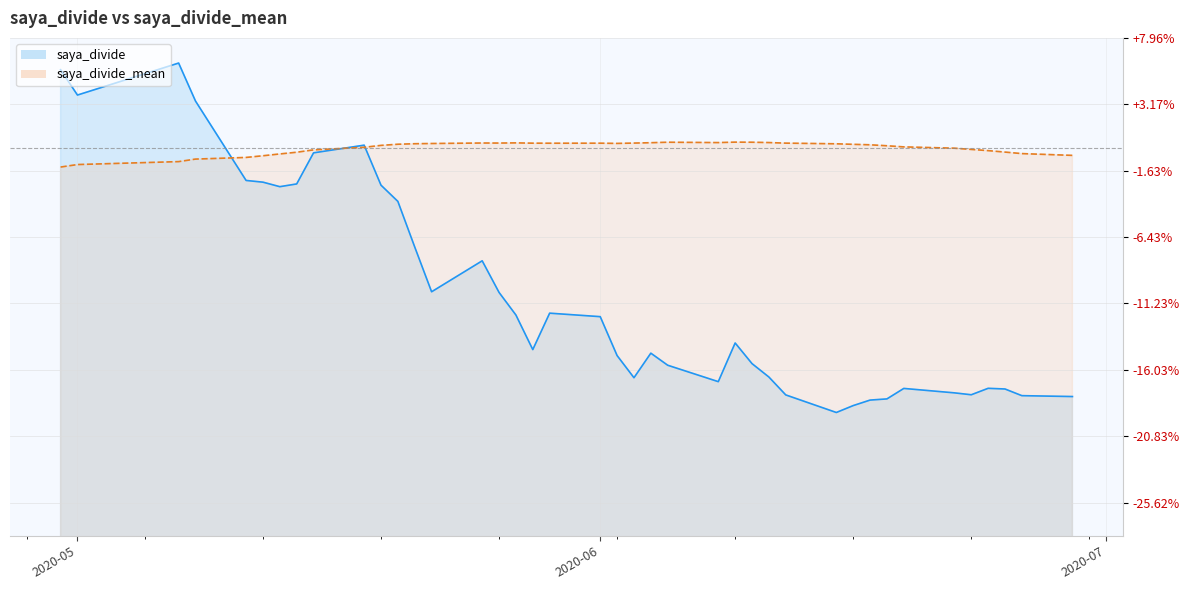

How many lines are shown in the chart?

2